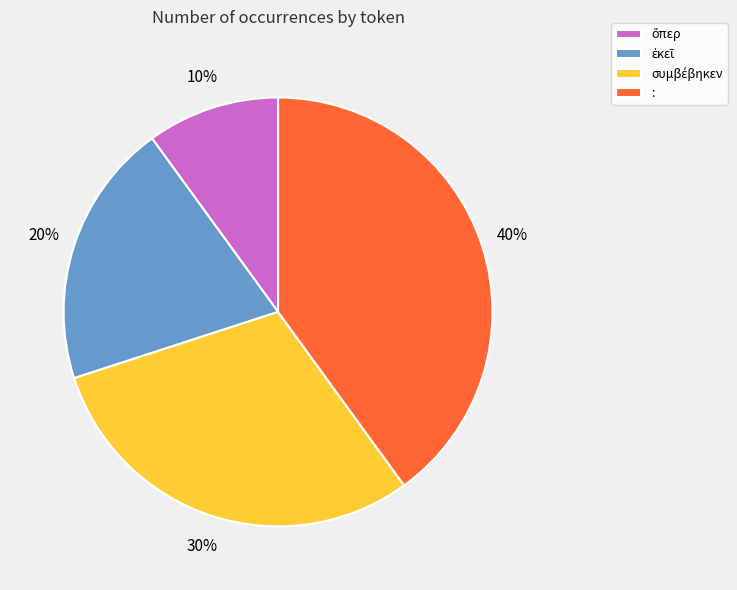

True or false: : accounts for 49% of the total.

False